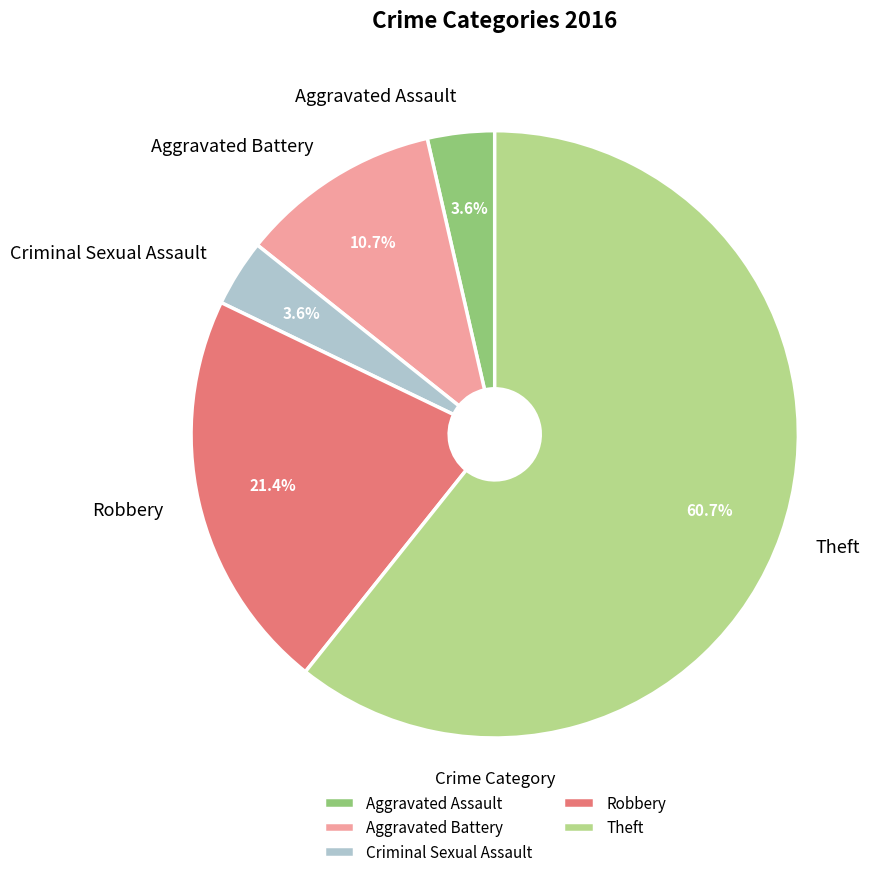

Does Theft represent more than half of the total?

Yes